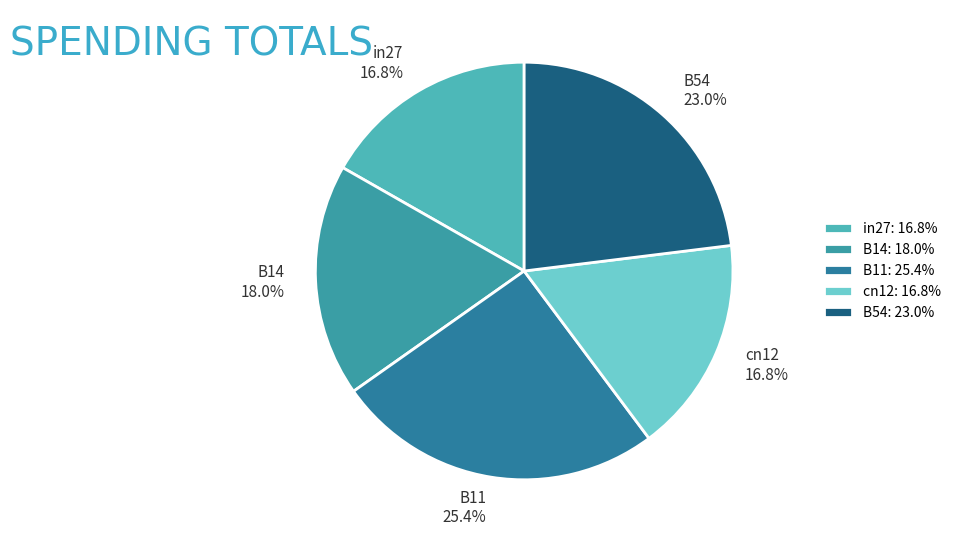

True or false: B11 accounts for 32% of the total.

False